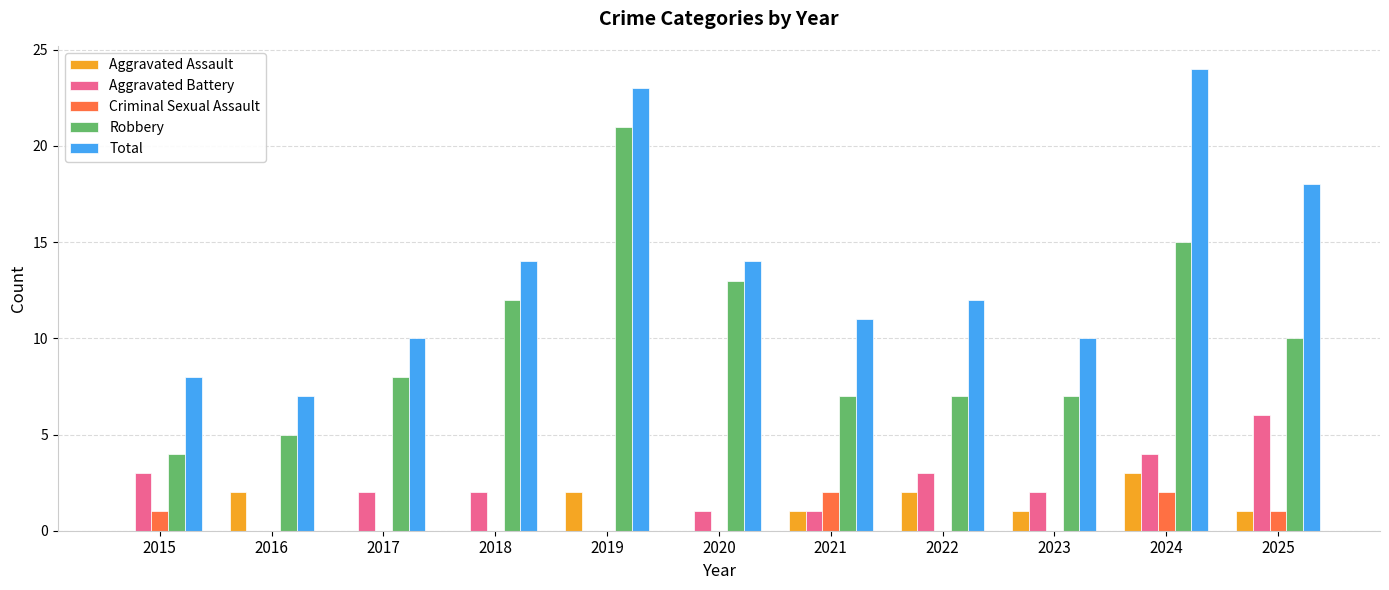

Reading right to left, extract all data points from this chart.

Aggravated Assault: 2025=1	2024=3	2023=1	2022=2	2021=1	2020=0	2019=2	2018=0	2017=0	2016=2	2015=0
Aggravated Battery: 2025=6	2024=4	2023=2	2022=3	2021=1	2020=1	2019=0	2018=2	2017=2	2016=0	2015=3
Criminal Sexual Assault: 2025=1	2024=2	2023=0	2022=0	2021=2	2020=0	2019=0	2018=0	2017=0	2016=0	2015=1
Robbery: 2025=10	2024=15	2023=7	2022=7	2021=7	2020=13	2019=21	2018=12	2017=8	2016=5	2015=4
Total: 2025=18	2024=24	2023=10	2022=12	2021=11	2020=14	2019=23	2018=14	2017=10	2016=7	2015=8